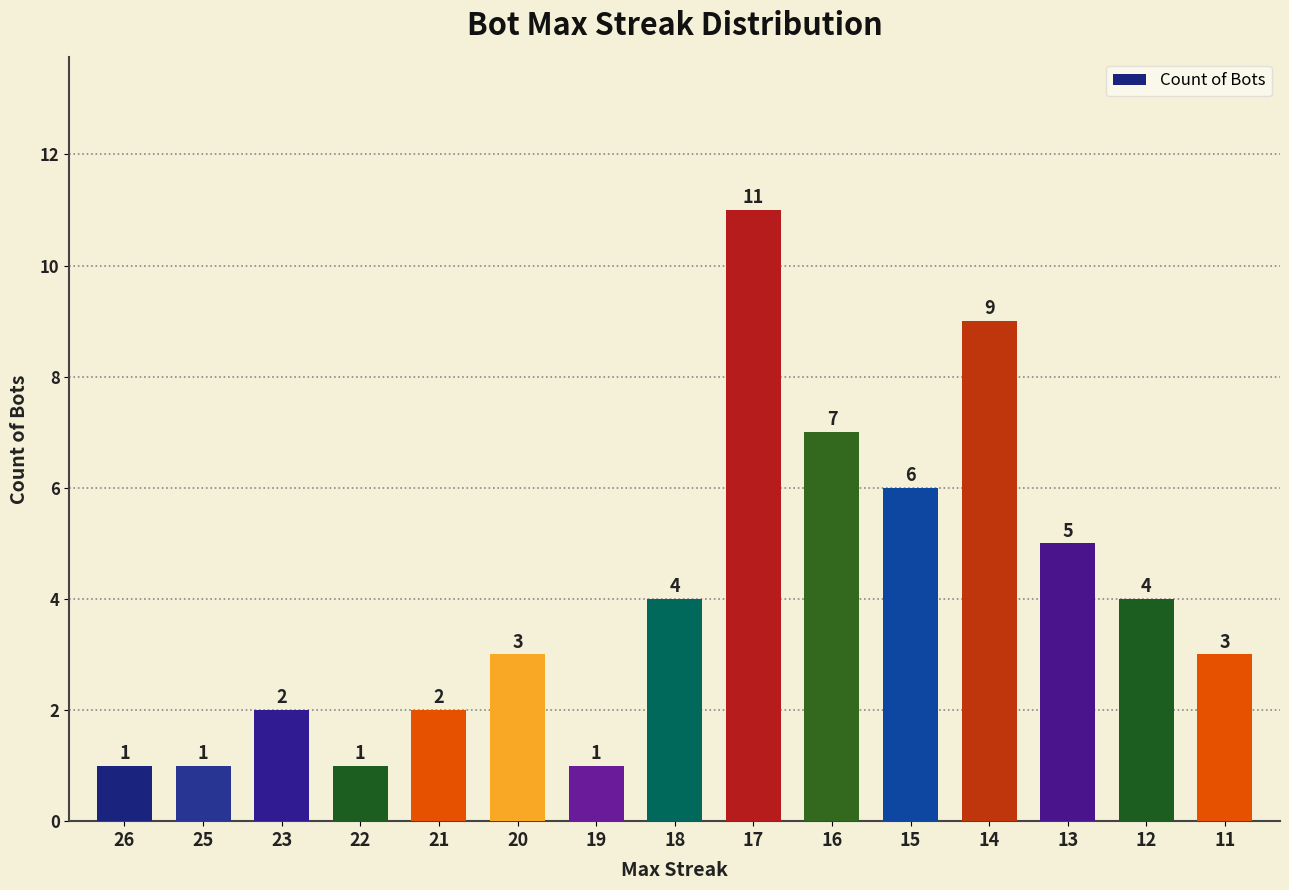

How many values are below 3?

6